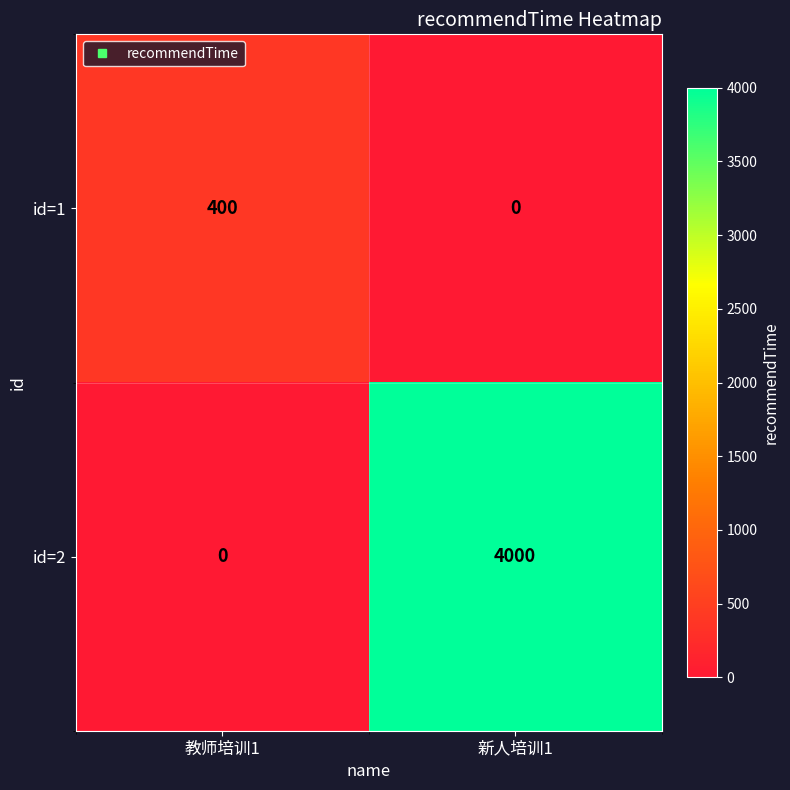

Rank the series by their maximum value, from highest to lowest.

id=2, id=1